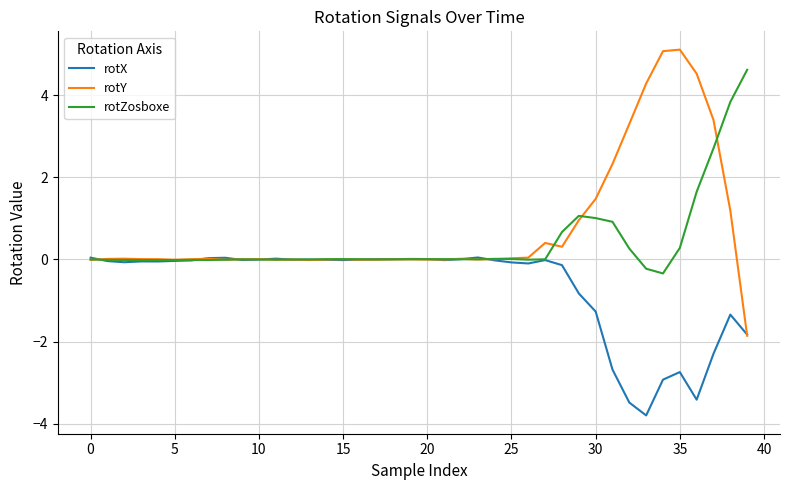

What are all the series names shown in the legend?

rotX, rotY, rotZosboxe